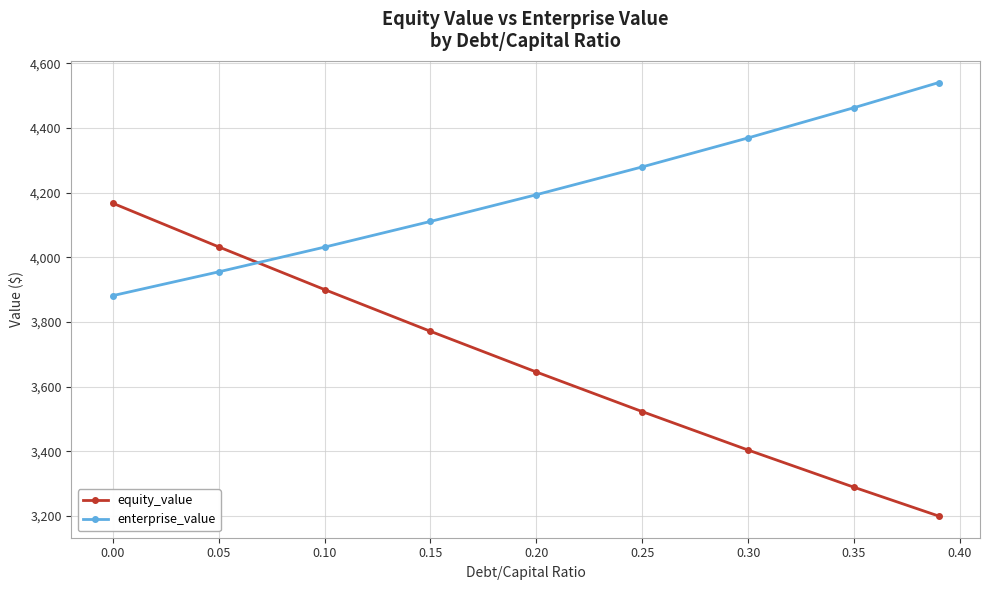

Which series has the largest range (max minus min)?

equity_value